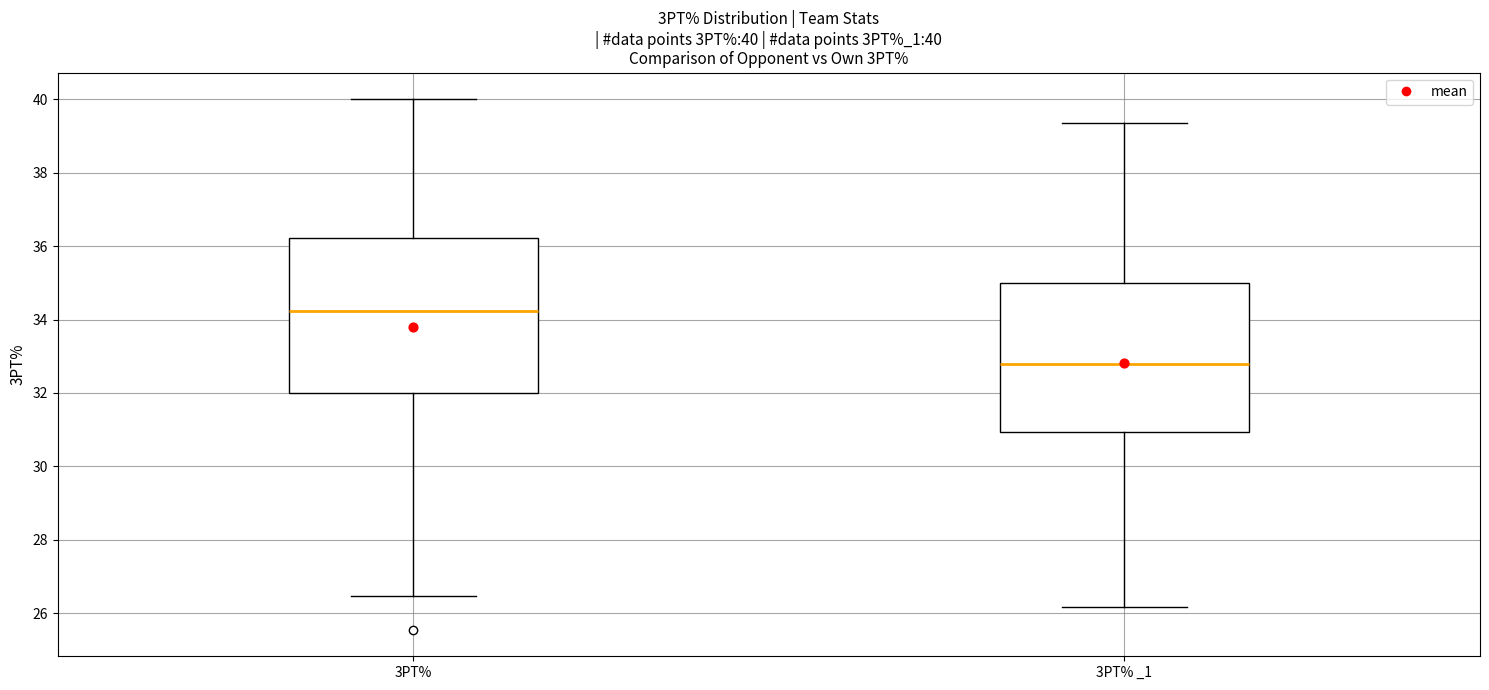

Which box's median line is the highest?

3PT%